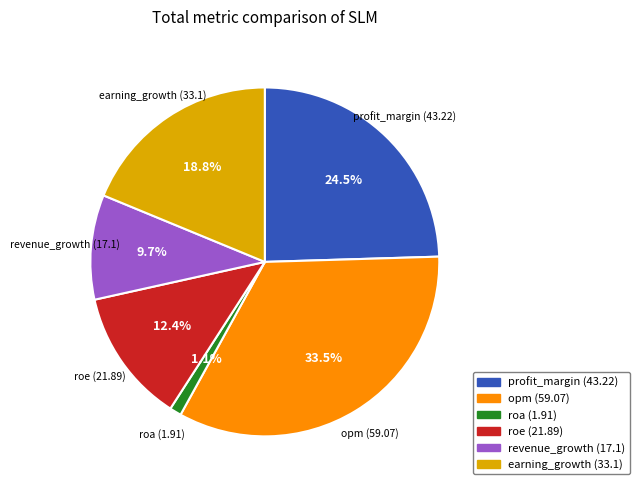

To the nearest percent, what is the difference between the largest and smallest slice percentages?

32%